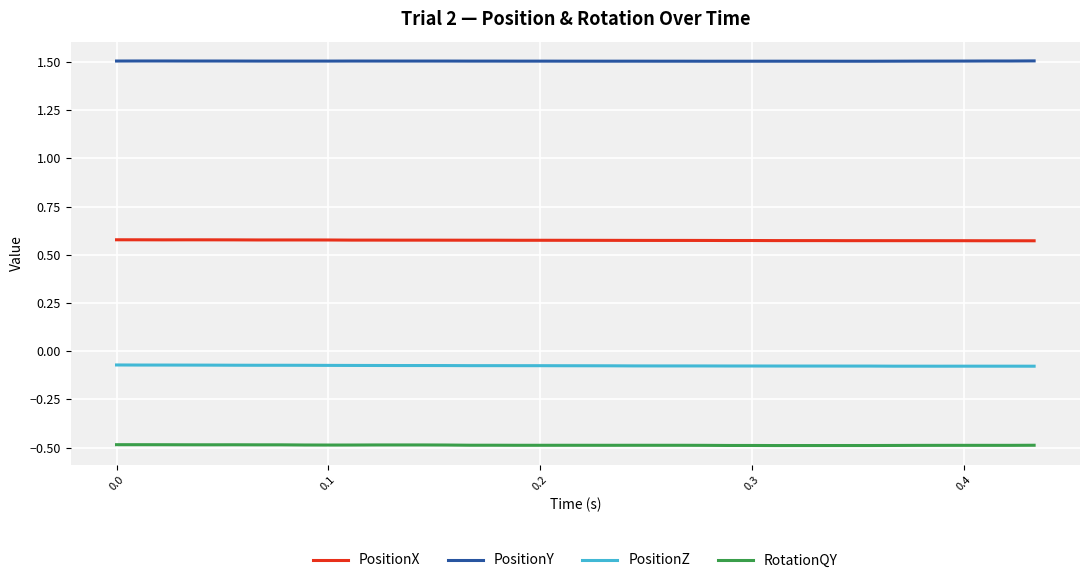

True or false: RotationQY and PositionX intersect in this chart.

False